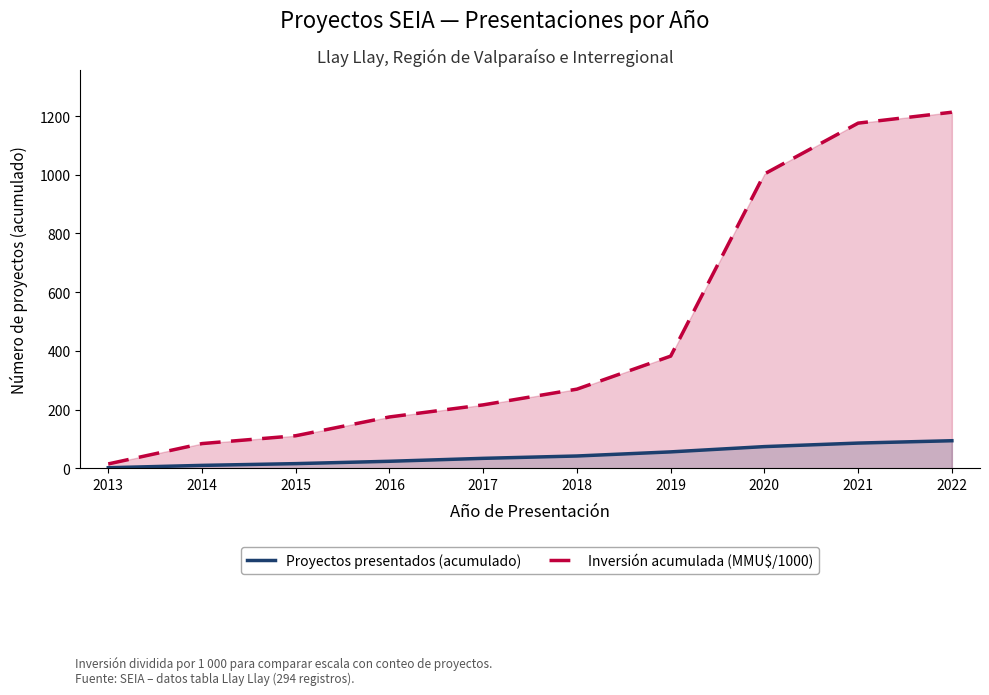

Which series has the widest spread of values?

Inversión acumulada (MMU$/1000)